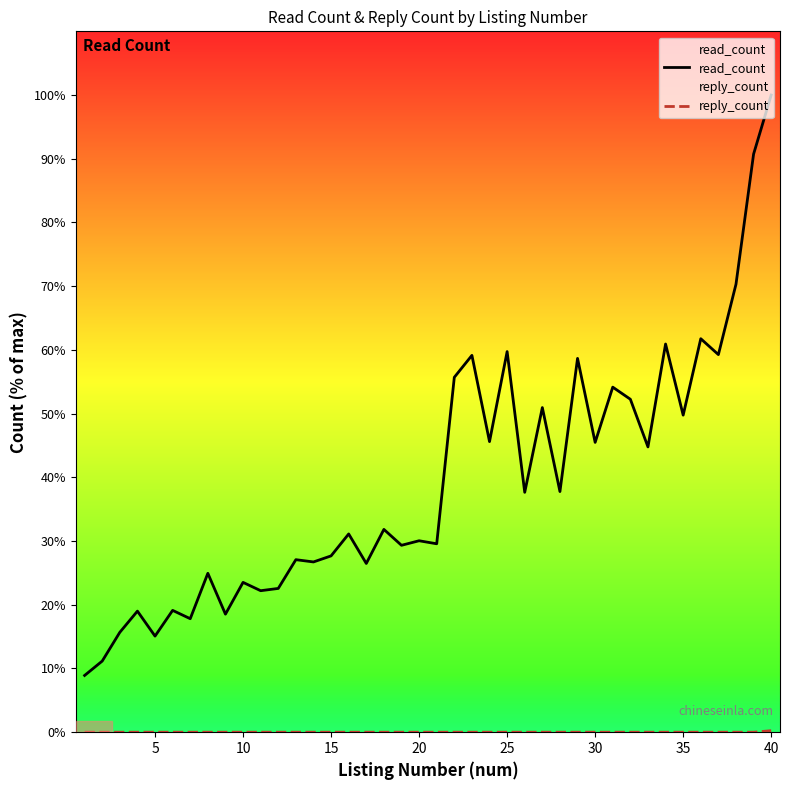

Count the number of categories in the chart.

40